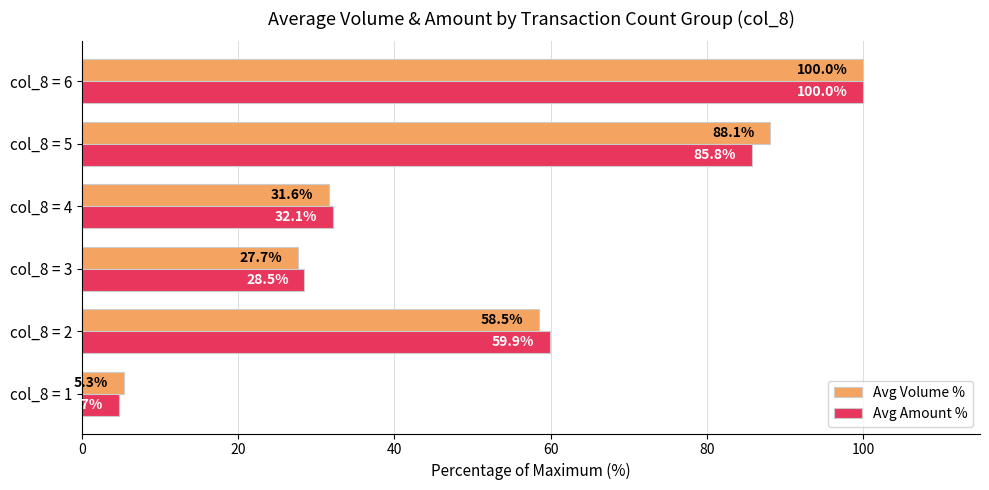

Which series has the largest total across all categories?

Avg Volume %